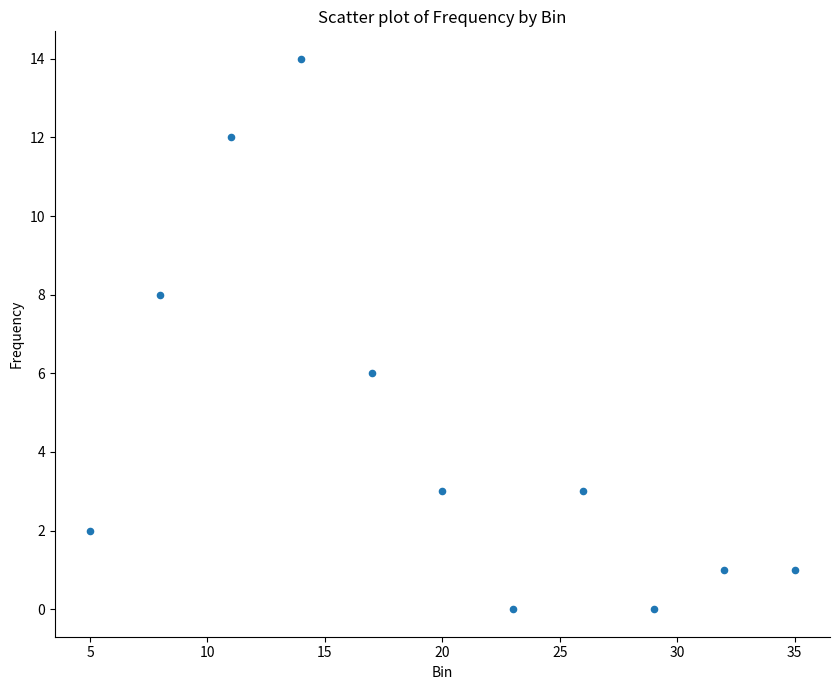

What is the range of X values (max minus min)?

30